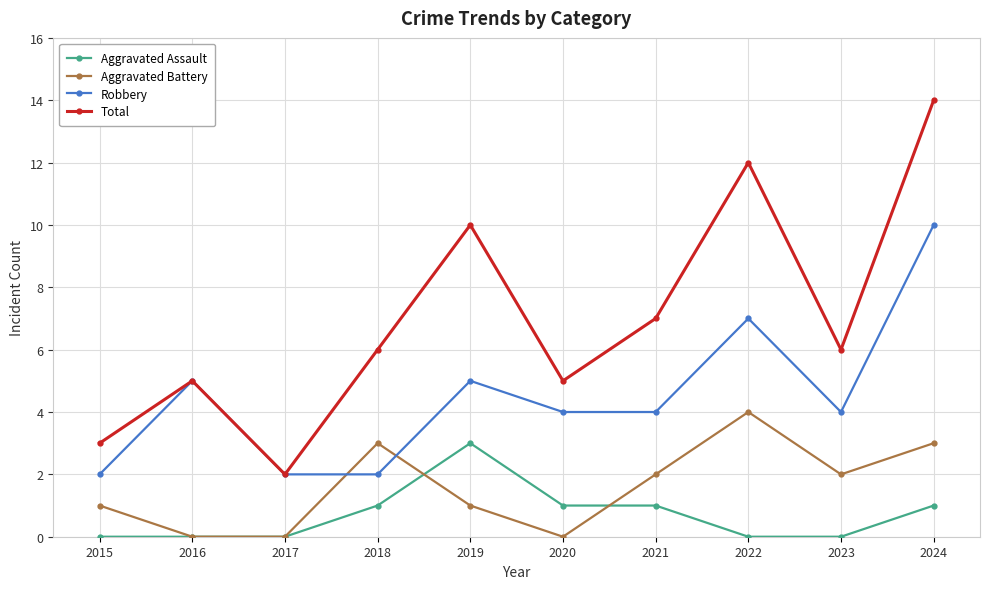

The Aggravated Assault series shows 3 at 2019. True or false?

True